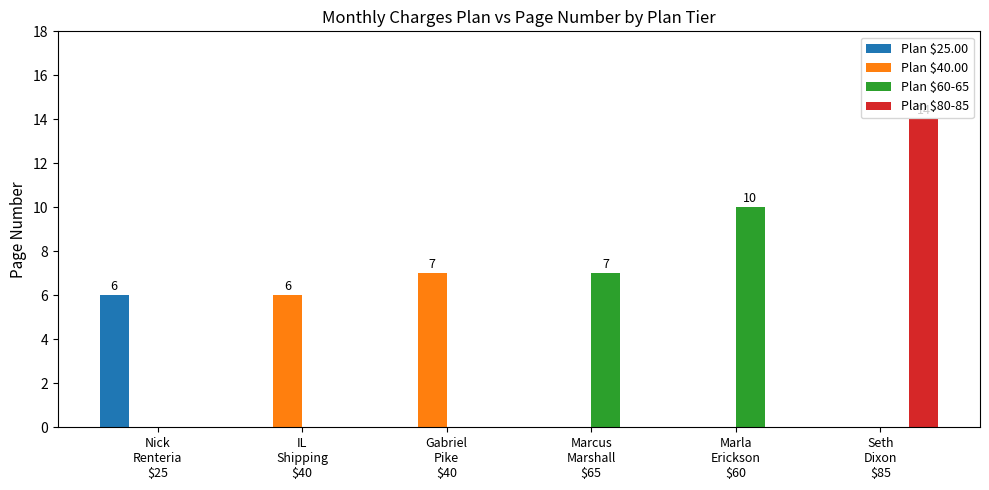

What is the sum of all Plan $40.00 values?

13